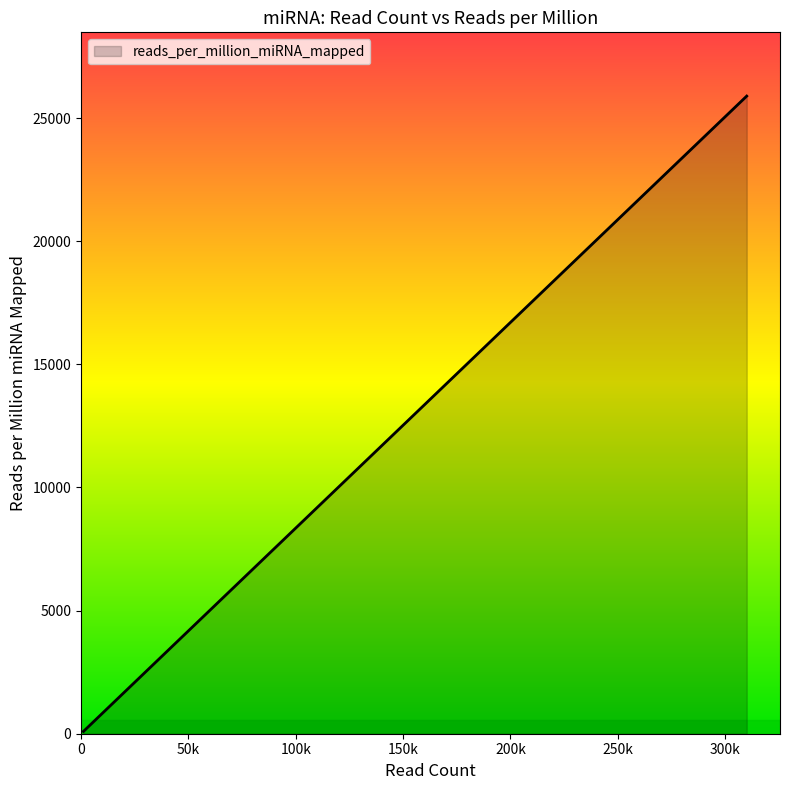

How many lines are shown in the chart?

1